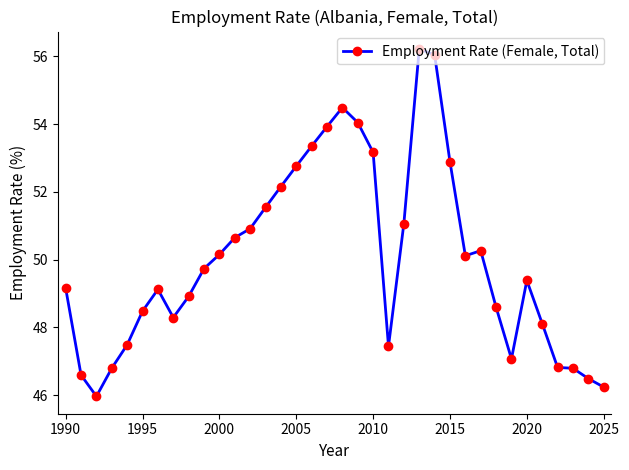

What is the value of the 31st point from the left?

49.4